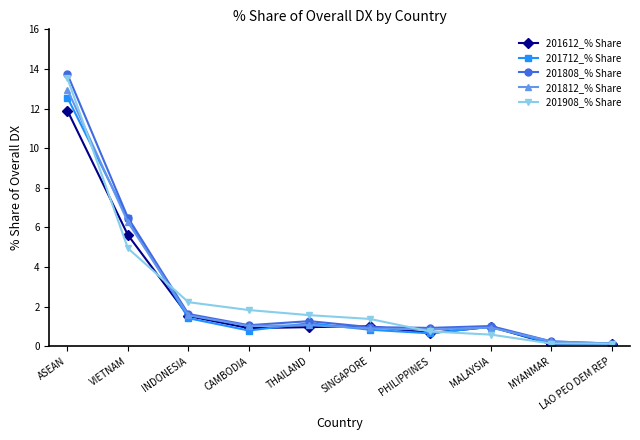

Does the chart have visible grid lines?

No